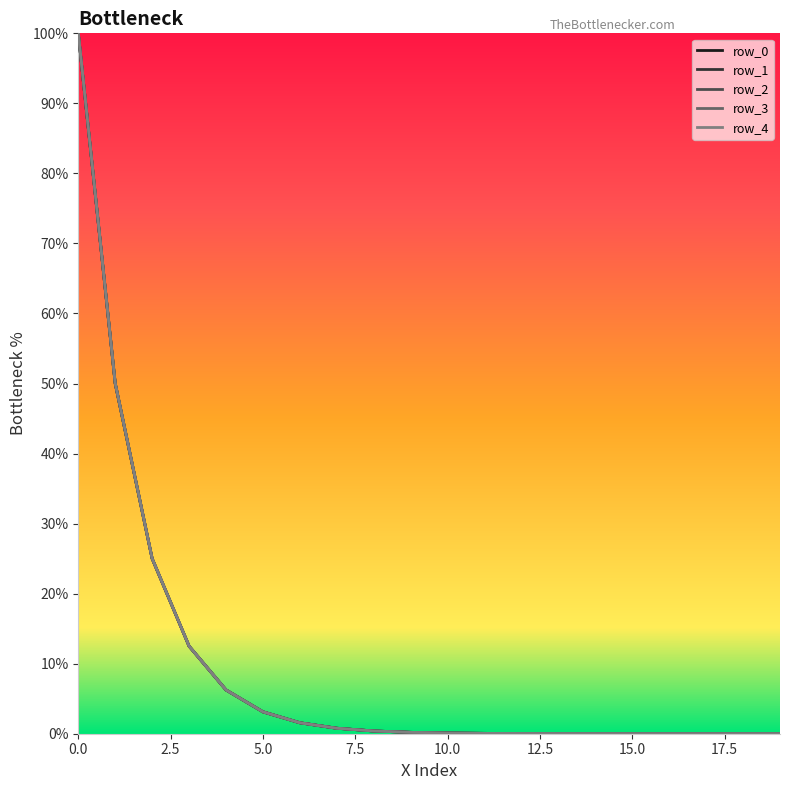

How many categories are shown in the chart?

20